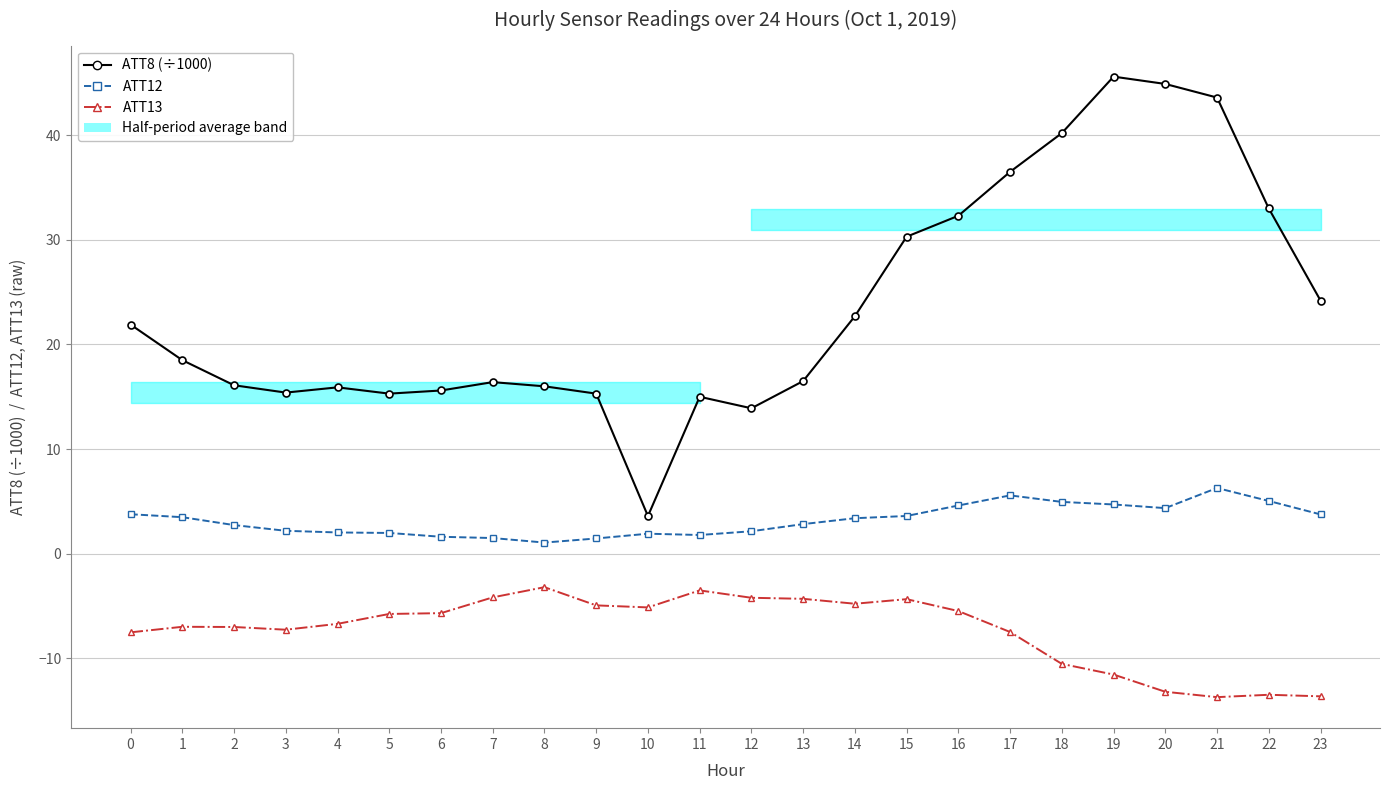

What is the total value across all series at 20?

36.1